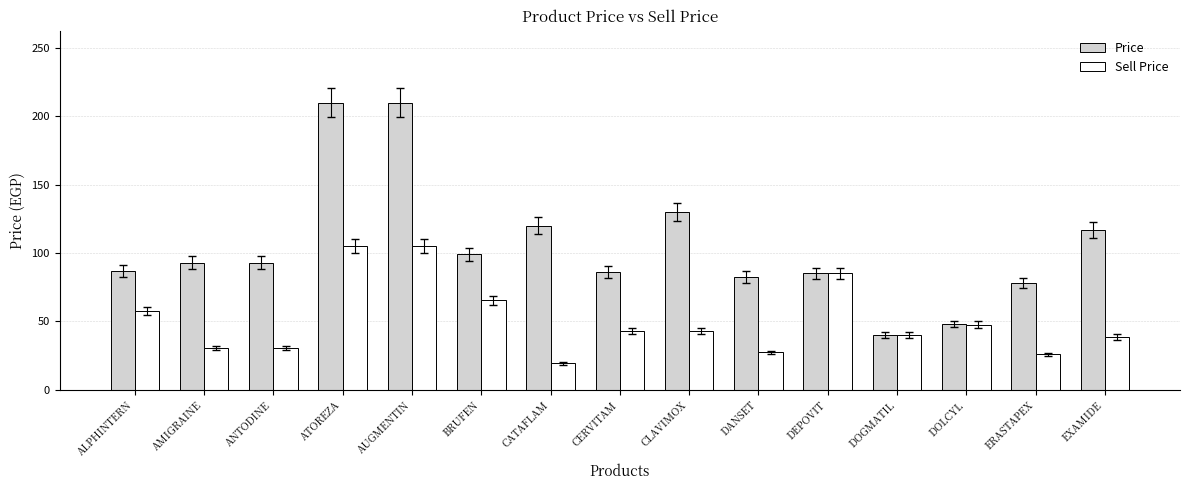

Which label corresponds to the smallest value in the chart?

CATAFLAM